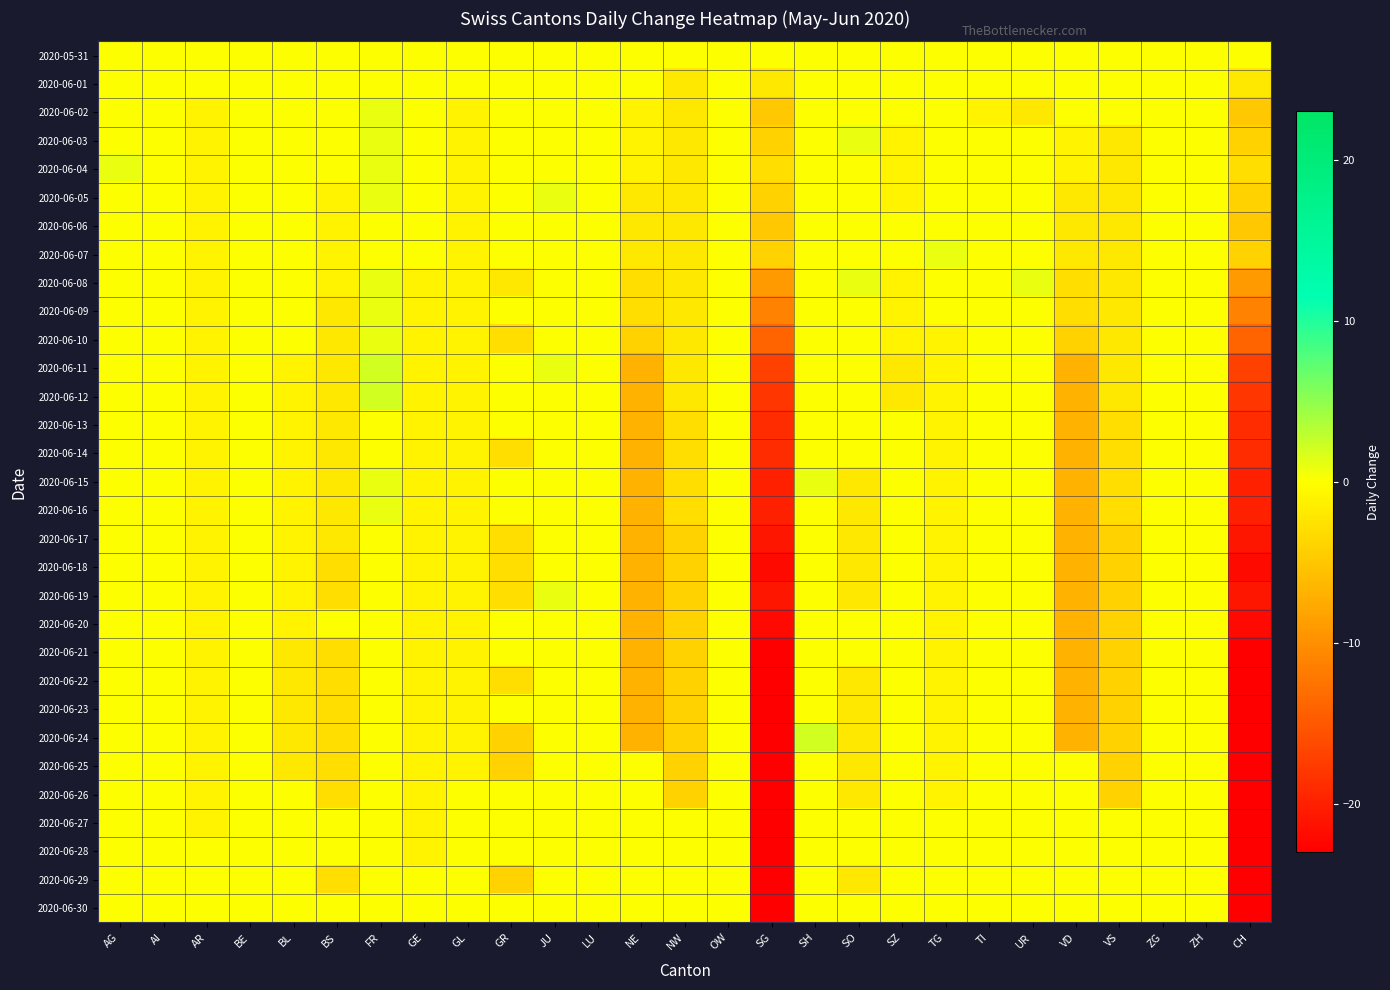

Reading left to right, extract all data points from this chart.

2020-05-31: AG=0	AI=0	AR=0	BE=0	BL=0	BS=0	FR=0	GE=0	GL=0	GR=0	JU=0	LU=0	NE=0	NW=0	OW=0	SG=0	SH=0	SO=0	SZ=0	TG=0	TI=0	UR=0	VD=0	VS=0	ZG=0	ZH=0	CH=0
2020-06-01: AG=0	AI=0	AR=0	BE=0	BL=0	BS=0	FR=0	GE=0	GL=0	GR=0	JU=0	LU=0	NE=0	NW=-2	OW=0	SG=-2	SH=0	SO=0	SZ=0	TG=0	TI=0	UR=0	VD=0	VS=0	ZG=0	ZH=0	CH=-2
2020-06-02: AG=0	AI=0	AR=-1	BE=0	BL=0	BS=0	FR=1	GE=0	GL=-1	GR=0	JU=0	LU=0	NE=-1	NW=-2	OW=0	SG=-5	SH=0	SO=0	SZ=0	TG=0	TI=-1	UR=-2	VD=0	VS=0	ZG=0	ZH=0	CH=-5
2020-06-03: AG=0	AI=0	AR=-1	BE=0	BL=0	BS=0	FR=1	GE=0	GL=-1	GR=0	JU=0	LU=0	NE=-1	NW=-2	OW=0	SG=-4	SH=0	SO=1	SZ=-1	TG=0	TI=0	UR=0	VD=-1	VS=-2	ZG=0	ZH=0	CH=-4
2020-06-04: AG=1	AI=0	AR=-1	BE=0	BL=0	BS=0	FR=1	GE=0	GL=-1	GR=0	JU=0	LU=0	NE=-1	NW=-2	OW=0	SG=-3	SH=0	SO=0	SZ=-1	TG=0	TI=0	UR=0	VD=-1	VS=-2	ZG=0	ZH=0	CH=-3
2020-06-05: AG=0	AI=0	AR=-1	BE=0	BL=0	BS=-1	FR=1	GE=0	GL=-1	GR=0	JU=1	LU=0	NE=-2	NW=-2	OW=0	SG=-4	SH=0	SO=0	SZ=-1	TG=0	TI=0	UR=0	VD=-2	VS=-2	ZG=0	ZH=0	CH=-4
2020-06-06: AG=0	AI=0	AR=-1	BE=0	BL=0	BS=-1	FR=0	GE=0	GL=-1	GR=0	JU=0	LU=0	NE=-2	NW=-2	OW=0	SG=-5	SH=0	SO=0	SZ=0	TG=0	TI=0	UR=0	VD=-2	VS=-2	ZG=0	ZH=0	CH=-5
2020-06-07: AG=0	AI=0	AR=-1	BE=0	BL=0	BS=-1	FR=0	GE=0	GL=-1	GR=0	JU=0	LU=0	NE=-2	NW=-2	OW=0	SG=-4	SH=0	SO=0	SZ=0	TG=1	TI=0	UR=0	VD=-2	VS=-2	ZG=0	ZH=0	CH=-4
2020-06-08: AG=0	AI=0	AR=-1	BE=0	BL=0	BS=-1	FR=1	GE=-1	GL=-1	GR=-2	JU=0	LU=0	NE=-3	NW=-2	OW=0	SG=-9	SH=0	SO=1	SZ=-1	TG=0	TI=0	UR=1	VD=-3	VS=-2	ZG=0	ZH=0	CH=-9
2020-06-09: AG=0	AI=0	AR=-1	BE=0	BL=0	BS=-2	FR=1	GE=-1	GL=-1	GR=0	JU=0	LU=0	NE=-3	NW=-2	OW=0	SG=-11	SH=0	SO=0	SZ=-1	TG=0	TI=0	UR=0	VD=-3	VS=-2	ZG=0	ZH=0	CH=-11
2020-06-10: AG=0	AI=0	AR=-1	BE=0	BL=0	BS=-2	FR=1	GE=-1	GL=-1	GR=-3	JU=0	LU=0	NE=-4	NW=-2	OW=0	SG=-14	SH=0	SO=0	SZ=-1	TG=-1	TI=0	UR=0	VD=-4	VS=-2	ZG=0	ZH=0	CH=-14
2020-06-11: AG=0	AI=0	AR=-1	BE=0	BL=-1	BS=-2	FR=2	GE=-1	GL=-1	GR=0	JU=1	LU=0	NE=-7	NW=-2	OW=0	SG=-17	SH=0	SO=0	SZ=-2	TG=-1	TI=0	UR=0	VD=-7	VS=-2	ZG=0	ZH=0	CH=-17
2020-06-12: AG=0	AI=0	AR=-1	BE=0	BL=-1	BS=-2	FR=2	GE=-1	GL=-1	GR=0	JU=0	LU=0	NE=-7	NW=-2	OW=0	SG=-18	SH=0	SO=0	SZ=-2	TG=-1	TI=0	UR=0	VD=-7	VS=-2	ZG=0	ZH=0	CH=-18
2020-06-13: AG=0	AI=0	AR=-1	BE=0	BL=-1	BS=-2	FR=0	GE=-1	GL=-1	GR=0	JU=0	LU=0	NE=-7	NW=-3	OW=0	SG=-19	SH=0	SO=0	SZ=0	TG=-1	TI=0	UR=0	VD=-7	VS=-3	ZG=0	ZH=0	CH=-19
2020-06-14: AG=0	AI=0	AR=-1	BE=0	BL=-1	BS=-2	FR=0	GE=-1	GL=-1	GR=-3	JU=0	LU=0	NE=-7	NW=-3	OW=0	SG=-19	SH=0	SO=0	SZ=0	TG=-1	TI=0	UR=0	VD=-7	VS=-3	ZG=0	ZH=0	CH=-19
2020-06-15: AG=0	AI=0	AR=-1	BE=0	BL=-1	BS=-2	FR=1	GE=-1	GL=-1	GR=0	JU=0	LU=0	NE=-7	NW=-3	OW=0	SG=-20	SH=1	SO=-2	SZ=0	TG=-1	TI=0	UR=0	VD=-7	VS=-3	ZG=0	ZH=0	CH=-20
2020-06-16: AG=0	AI=0	AR=-1	BE=0	BL=-1	BS=-2	FR=1	GE=-1	GL=-1	GR=0	JU=0	LU=0	NE=-7	NW=-3	OW=0	SG=-20	SH=0	SO=-2	SZ=0	TG=-1	TI=0	UR=0	VD=-7	VS=-3	ZG=0	ZH=0	CH=-20
2020-06-17: AG=0	AI=0	AR=-1	BE=0	BL=-1	BS=-2	FR=0	GE=-1	GL=-1	GR=-3	JU=0	LU=0	NE=-7	NW=-4	OW=0	SG=-21	SH=0	SO=-2	SZ=0	TG=-1	TI=0	UR=0	VD=-7	VS=-4	ZG=0	ZH=0	CH=-21
2020-06-18: AG=0	AI=0	AR=-1	BE=0	BL=-1	BS=-3	FR=0	GE=-1	GL=-1	GR=-3	JU=0	LU=0	NE=-7	NW=-4	OW=0	SG=-22	SH=0	SO=-2	SZ=0	TG=-1	TI=0	UR=0	VD=-7	VS=-4	ZG=0	ZH=0	CH=-22
2020-06-19: AG=0	AI=0	AR=-1	BE=0	BL=-1	BS=-3	FR=0	GE=-1	GL=-1	GR=-3	JU=1	LU=0	NE=-7	NW=-4	OW=0	SG=-21	SH=0	SO=-2	SZ=0	TG=-1	TI=0	UR=0	VD=-7	VS=-4	ZG=0	ZH=0	CH=-21
2020-06-20: AG=0	AI=0	AR=-1	BE=0	BL=-1	BS=0	FR=0	GE=-1	GL=-1	GR=0	JU=0	LU=0	NE=-7	NW=-4	OW=0	SG=-22	SH=0	SO=0	SZ=0	TG=-1	TI=0	UR=0	VD=-7	VS=-4	ZG=0	ZH=0	CH=-22
2020-06-21: AG=0	AI=0	AR=-1	BE=0	BL=-2	BS=-3	FR=0	GE=-1	GL=-1	GR=0	JU=0	LU=0	NE=-7	NW=-4	OW=0	SG=-23	SH=0	SO=0	SZ=0	TG=-1	TI=0	UR=0	VD=-7	VS=-4	ZG=0	ZH=0	CH=-23
2020-06-22: AG=0	AI=0	AR=-1	BE=0	BL=-2	BS=-3	FR=0	GE=-1	GL=-1	GR=-3	JU=0	LU=0	NE=-7	NW=-4	OW=0	SG=-23	SH=0	SO=-2	SZ=0	TG=-1	TI=0	UR=0	VD=-7	VS=-4	ZG=0	ZH=0	CH=-23
2020-06-23: AG=0	AI=0	AR=-1	BE=0	BL=-2	BS=-3	FR=0	GE=-1	GL=-1	GR=0	JU=0	LU=0	NE=-7	NW=-4	OW=0	SG=-23	SH=0	SO=-2	SZ=0	TG=-1	TI=0	UR=0	VD=-7	VS=-4	ZG=0	ZH=0	CH=-23
2020-06-24: AG=0	AI=0	AR=-1	BE=0	BL=-2	BS=-3	FR=0	GE=-1	GL=-1	GR=-4	JU=0	LU=0	NE=-7	NW=-4	OW=0	SG=-23	SH=2	SO=-2	SZ=0	TG=-1	TI=0	UR=0	VD=-7	VS=-4	ZG=0	ZH=0	CH=-23
2020-06-25: AG=0	AI=0	AR=-1	BE=0	BL=-2	BS=-3	FR=0	GE=-1	GL=-1	GR=-4	JU=0	LU=0	NE=0	NW=-4	OW=0	SG=-23	SH=0	SO=-2	SZ=0	TG=-1	TI=0	UR=0	VD=0	VS=-4	ZG=0	ZH=0	CH=-23
2020-06-26: AG=0	AI=0	AR=-1	BE=0	BL=0	BS=-3	FR=0	GE=-1	GL=0	GR=0	JU=0	LU=0	NE=0	NW=-4	OW=0	SG=-23	SH=0	SO=-2	SZ=0	TG=-1	TI=0	UR=0	VD=0	VS=-4	ZG=0	ZH=0	CH=-23
2020-06-27: AG=0	AI=0	AR=-1	BE=0	BL=0	BS=0	FR=0	GE=-1	GL=0	GR=0	JU=0	LU=0	NE=0	NW=0	OW=0	SG=-23	SH=0	SO=0	SZ=0	TG=0	TI=0	UR=0	VD=0	VS=0	ZG=0	ZH=0	CH=-23
2020-06-28: AG=0	AI=0	AR=0	BE=0	BL=0	BS=0	FR=0	GE=-1	GL=0	GR=0	JU=0	LU=0	NE=0	NW=0	OW=0	SG=-23	SH=0	SO=0	SZ=0	TG=0	TI=0	UR=0	VD=0	VS=0	ZG=0	ZH=0	CH=-23
2020-06-29: AG=0	AI=0	AR=0	BE=0	BL=0	BS=-3	FR=0	GE=0	GL=0	GR=-4	JU=0	LU=0	NE=0	NW=0	OW=0	SG=-23	SH=0	SO=-2	SZ=0	TG=0	TI=0	UR=0	VD=0	VS=0	ZG=0	ZH=0	CH=-23
2020-06-30: AG=0	AI=0	AR=0	BE=0	BL=0	BS=0	FR=0	GE=0	GL=0	GR=0	JU=0	LU=0	NE=0	NW=0	OW=0	SG=-23	SH=0	SO=0	SZ=0	TG=0	TI=0	UR=0	VD=0	VS=0	ZG=0	ZH=0	CH=-23